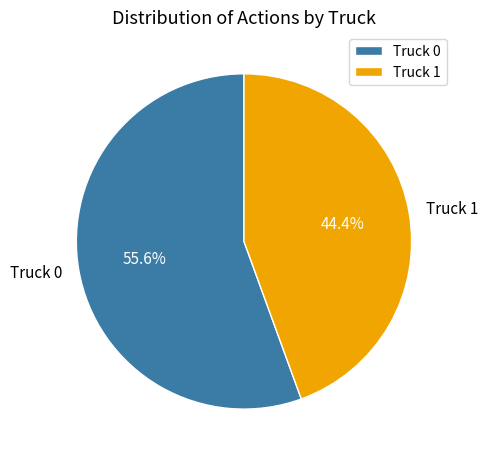

What is the ratio of the value at Truck 1 to the value at Truck 0?

0.8